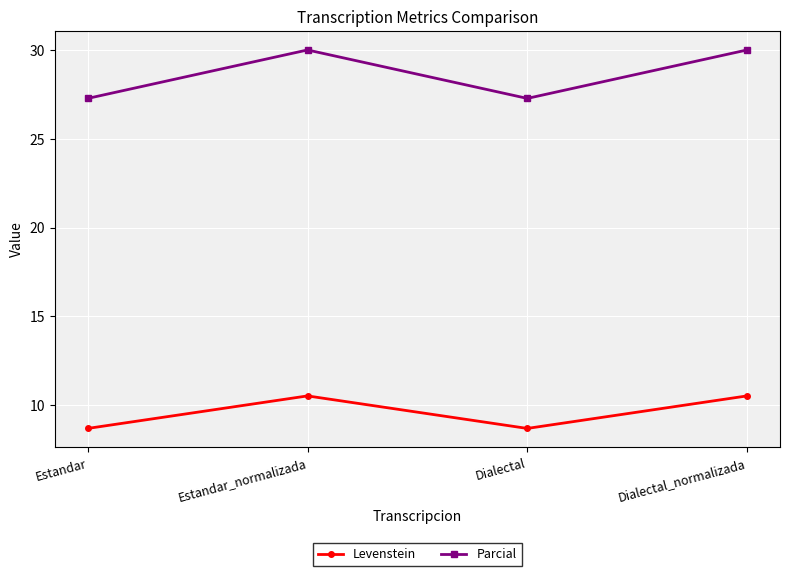

Read the Parcial value at Estandar_normalizada.

30.0